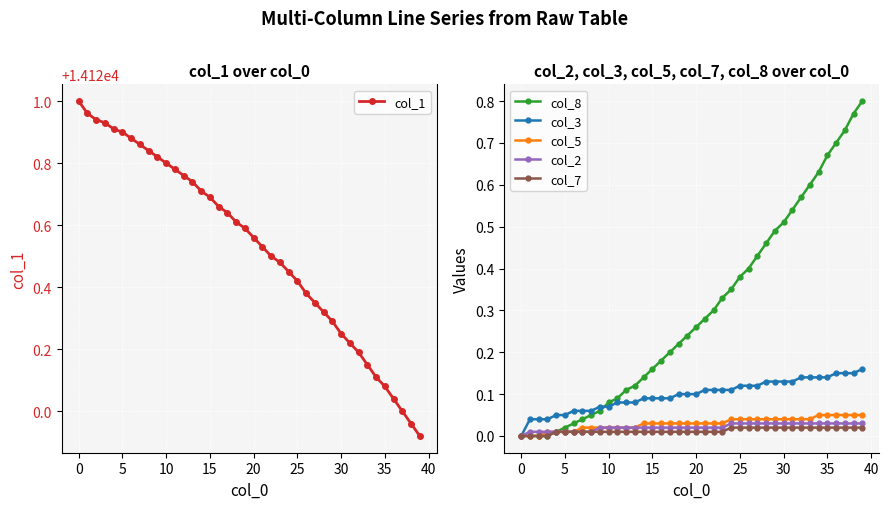

Which series has the largest total across all categories?

col_1